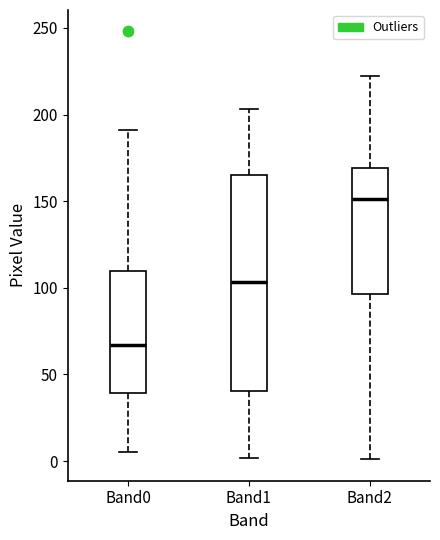

Which box is the tallest, from its lower edge to its upper edge?

Band1